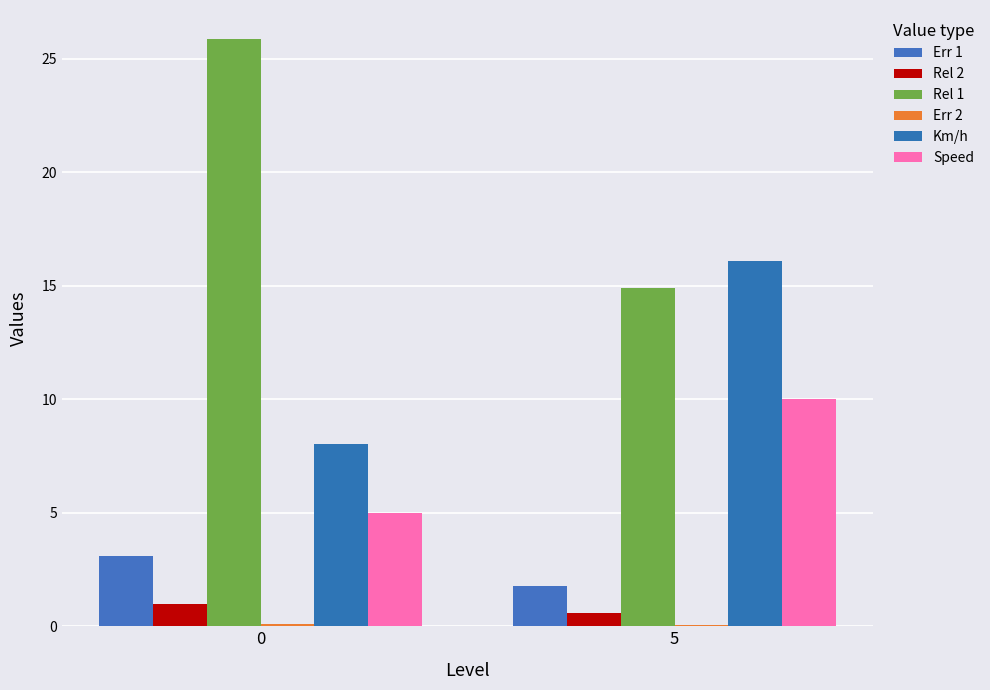

Reading left to right, list all the values displayed in this chart.

Err 1: 0=3.1	5=1.8
Rel 2: 0=1.0	5=0.6
Rel 1: 0=25.9	5=14.9
Err 2: 0=0.1	5=0.1
Km/h: 0=8.1	5=16.1
Speed: 0=5.0	5=10.0